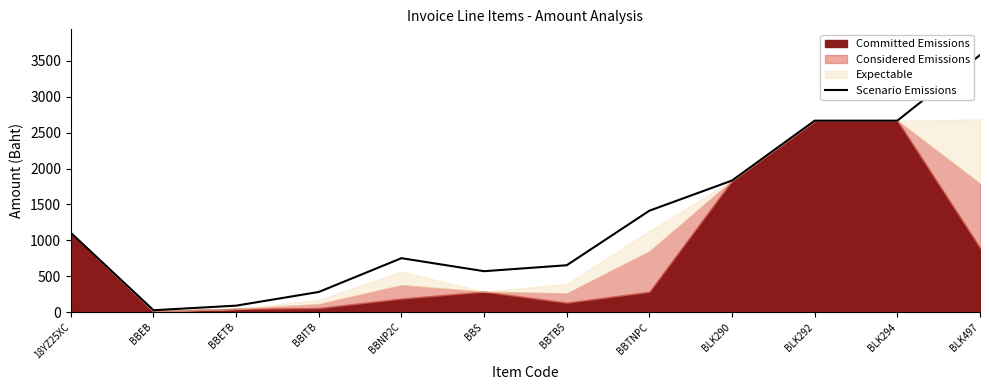

What is the sum of all values?

15631.6